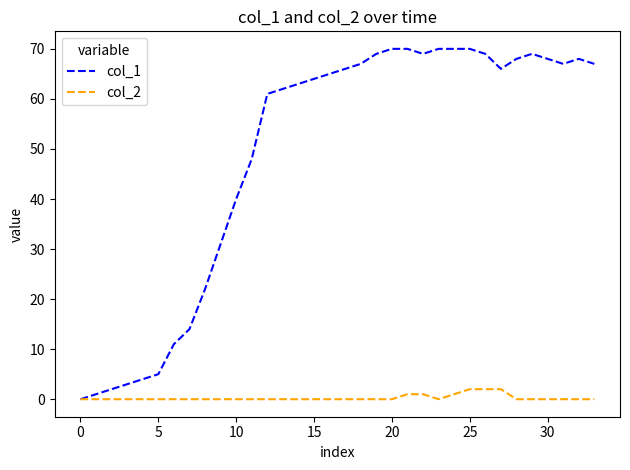

Rank the series by their maximum value, from highest to lowest.

col_1, col_2